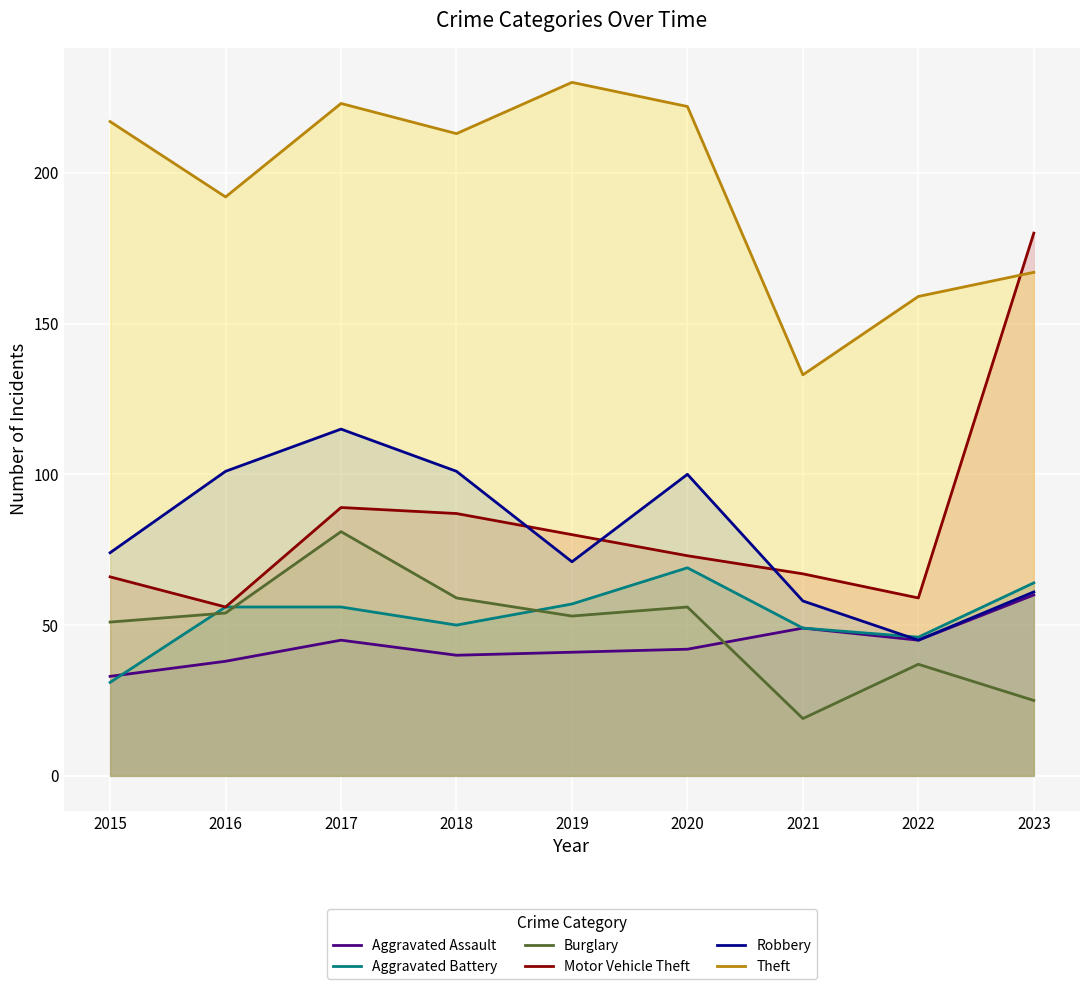

What is the smallest value displayed?

19